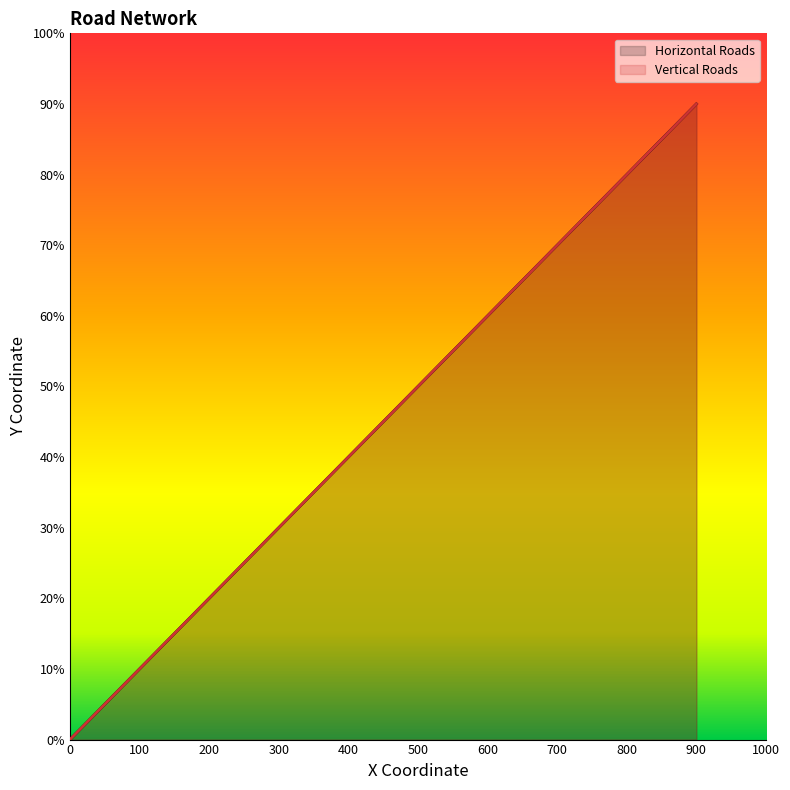

True or false: Horizontal Roads and Vertical Roads intersect in this chart.

False